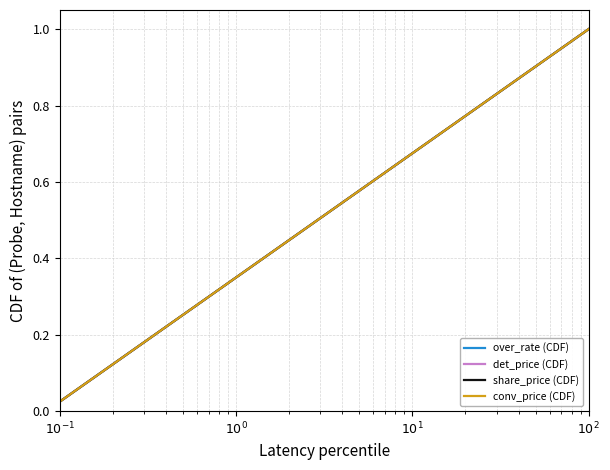

Does the chart have visible grid lines?

Yes